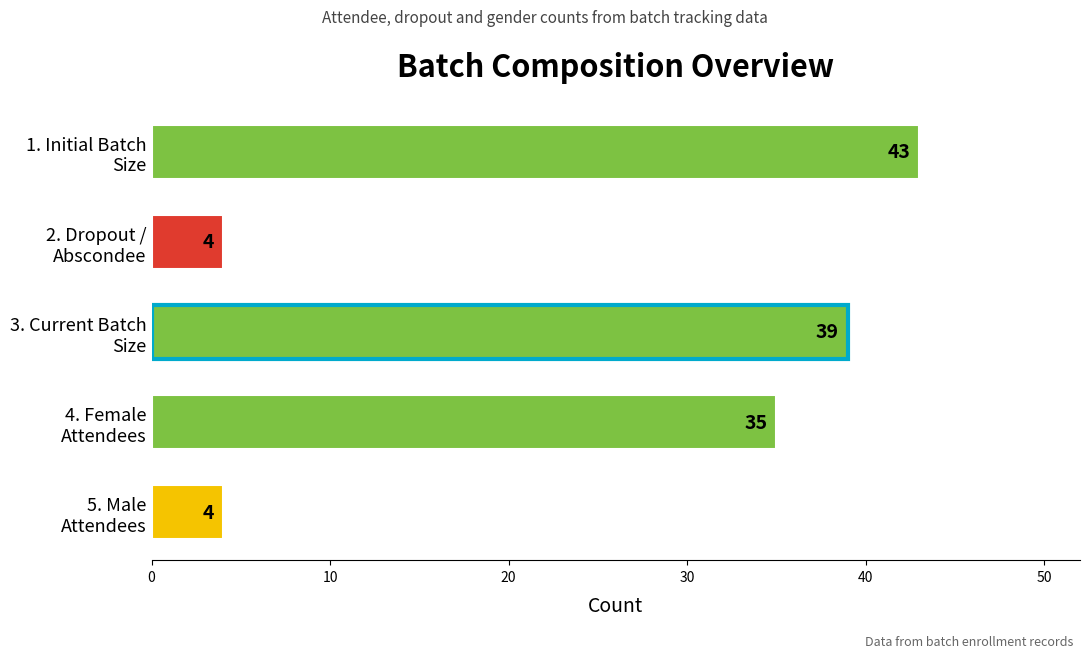

What is the value of the 5th bar from the top?

4